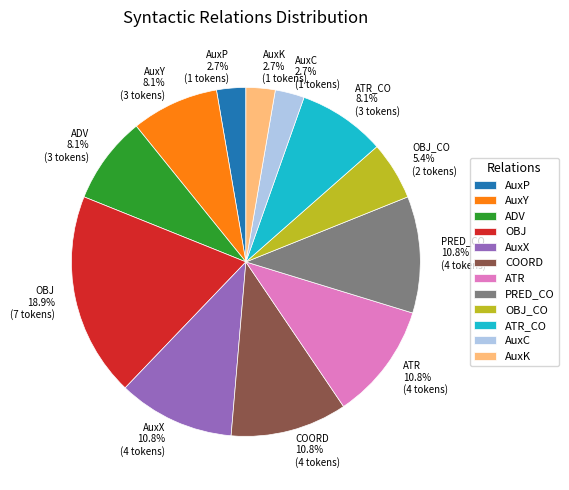

What is the largest slice in the pie chart?

OBJ